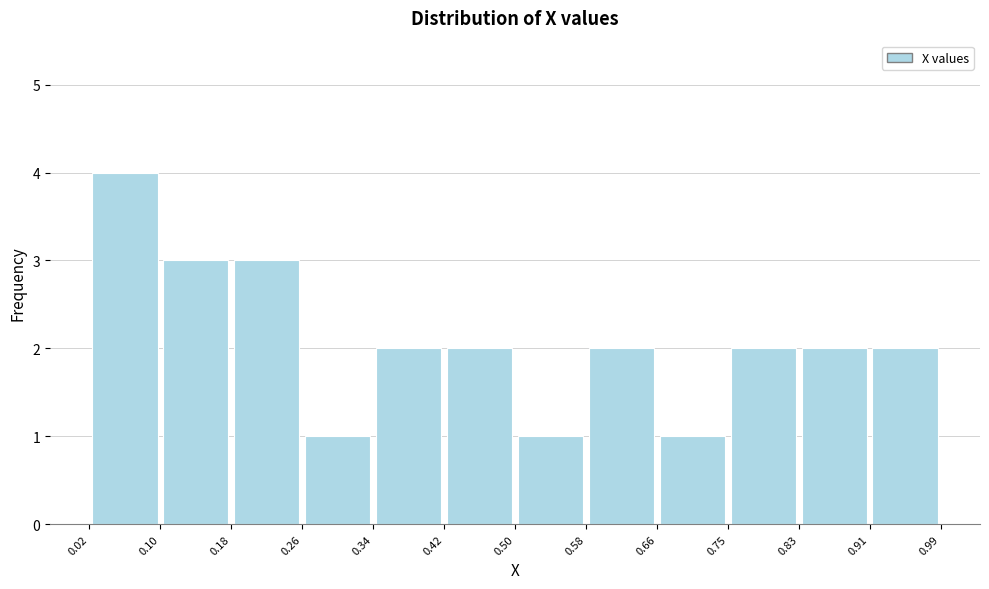

Reading left to right, transcribe this chart: for each bar, give the range it covers on the x-axis and its height. The values are not printed on the chart, so give them approximately, as read against the axis.

0.02 to 0.10: 4
0.10 to 0.18: 3
0.18 to 0.26: 3
0.26 to 0.34: 1
0.34 to 0.42: 2
0.42 to 0.50: 2
0.50 to 0.58: 1
0.58 to 0.66: 2
0.66 to 0.75: 1
0.75 to 0.83: 2
0.83 to 0.91: 2
0.91 to 0.99: 2